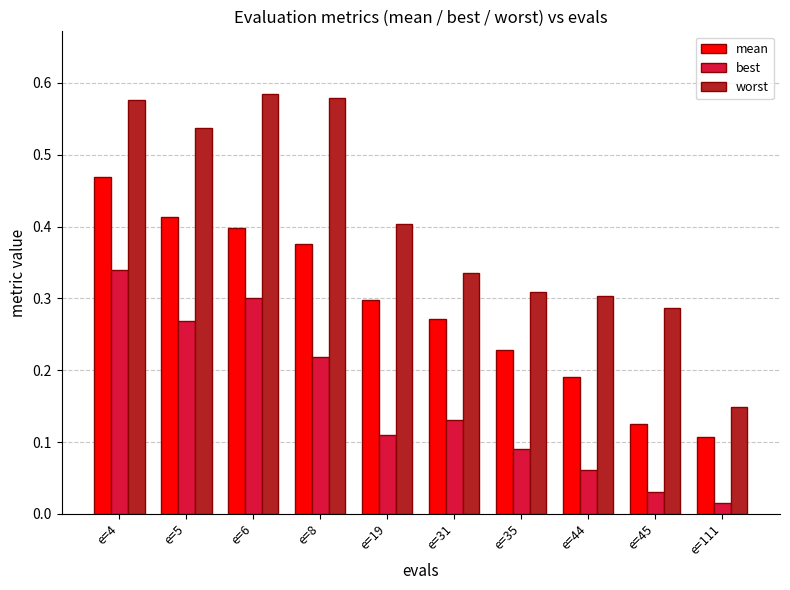

How many distinct data groups are displayed?

3